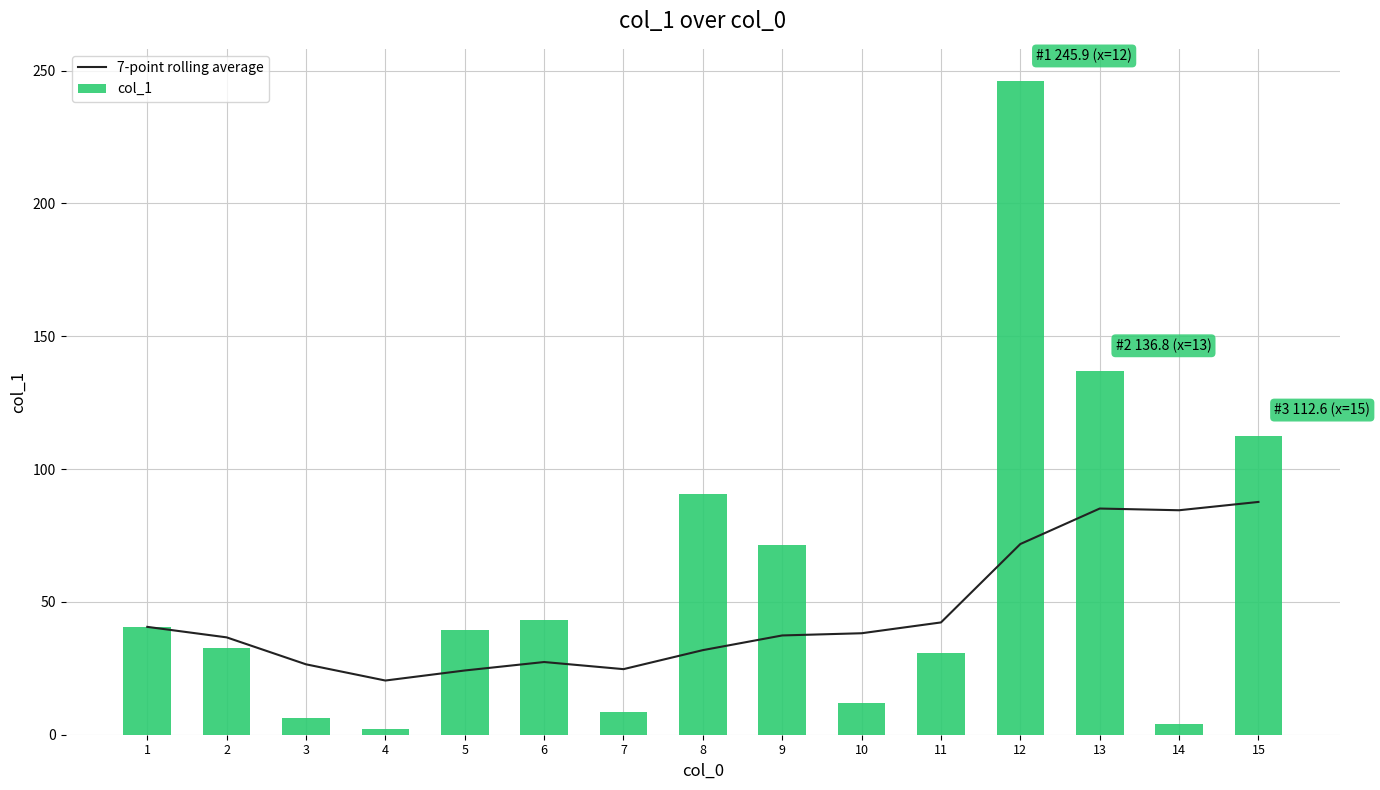

What is the difference between the highest and lowest values at 7?

16.1